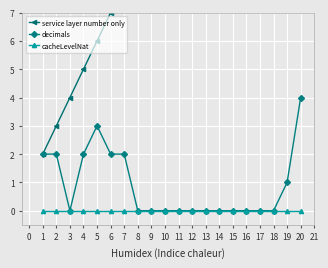

At which label does decimals reach its peak?

20